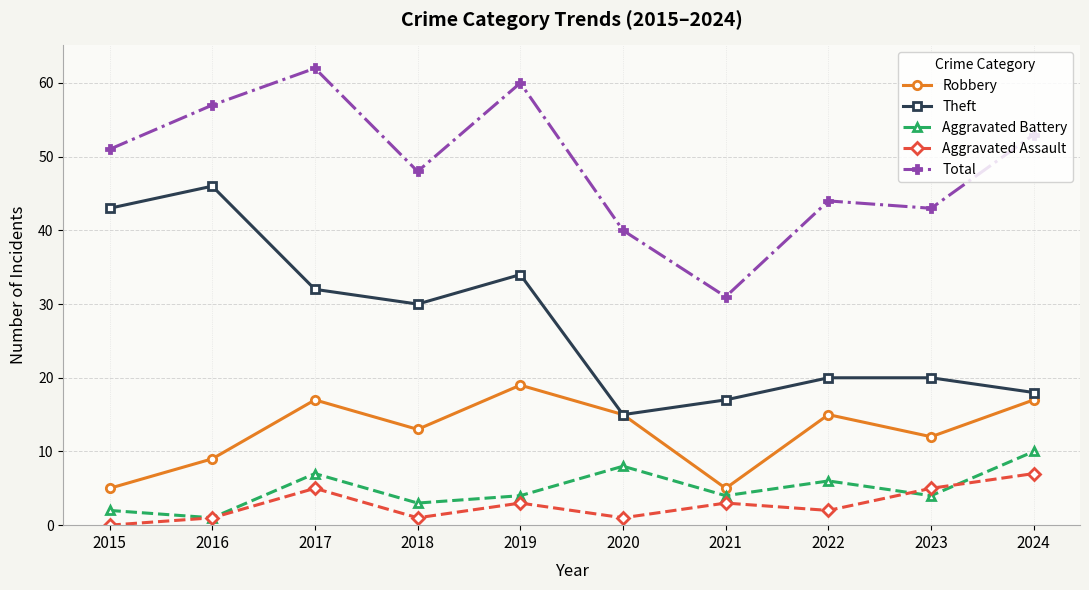

Rank the series by their maximum value, from highest to lowest.

Total, Theft, Robbery, Aggravated Battery, Aggravated Assault